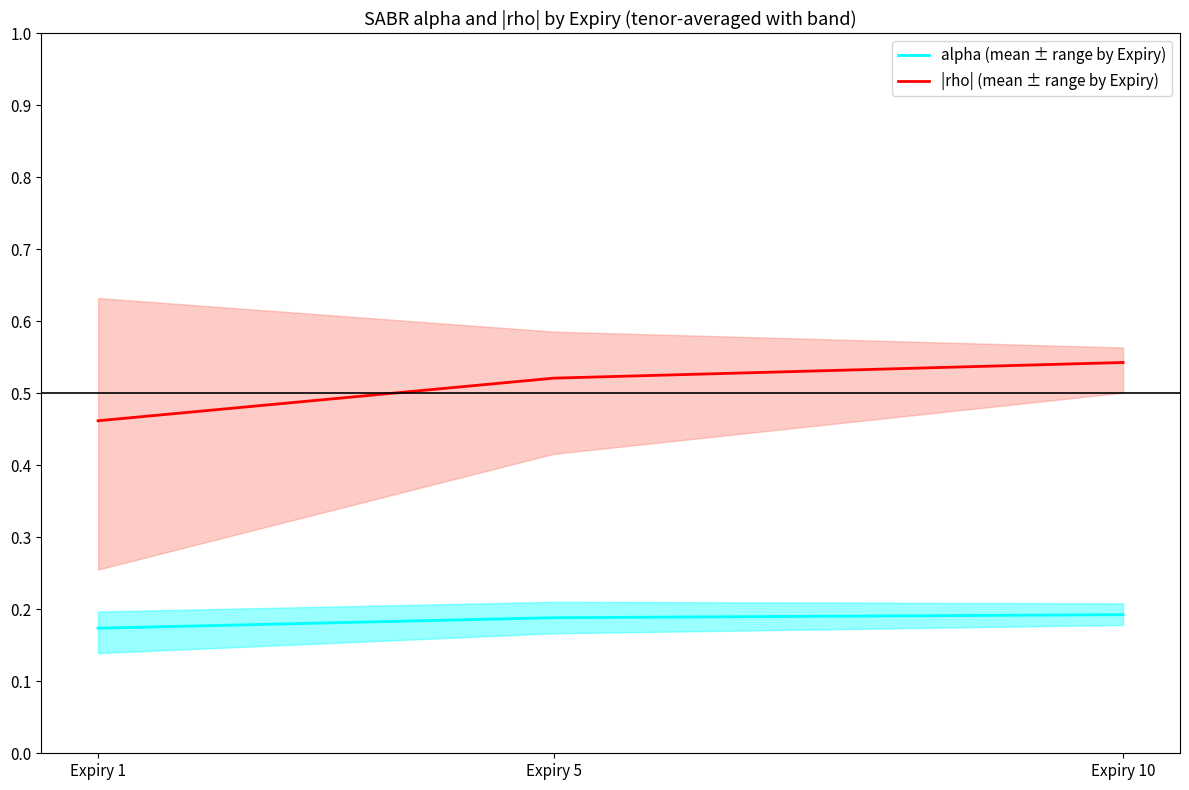

What is the average value of the alpha (mean ± range by Expiry) series?

0.2